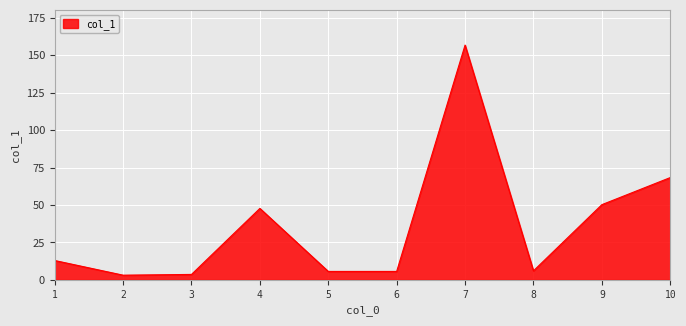

What is the change in value from 8 to 10?

+62.3